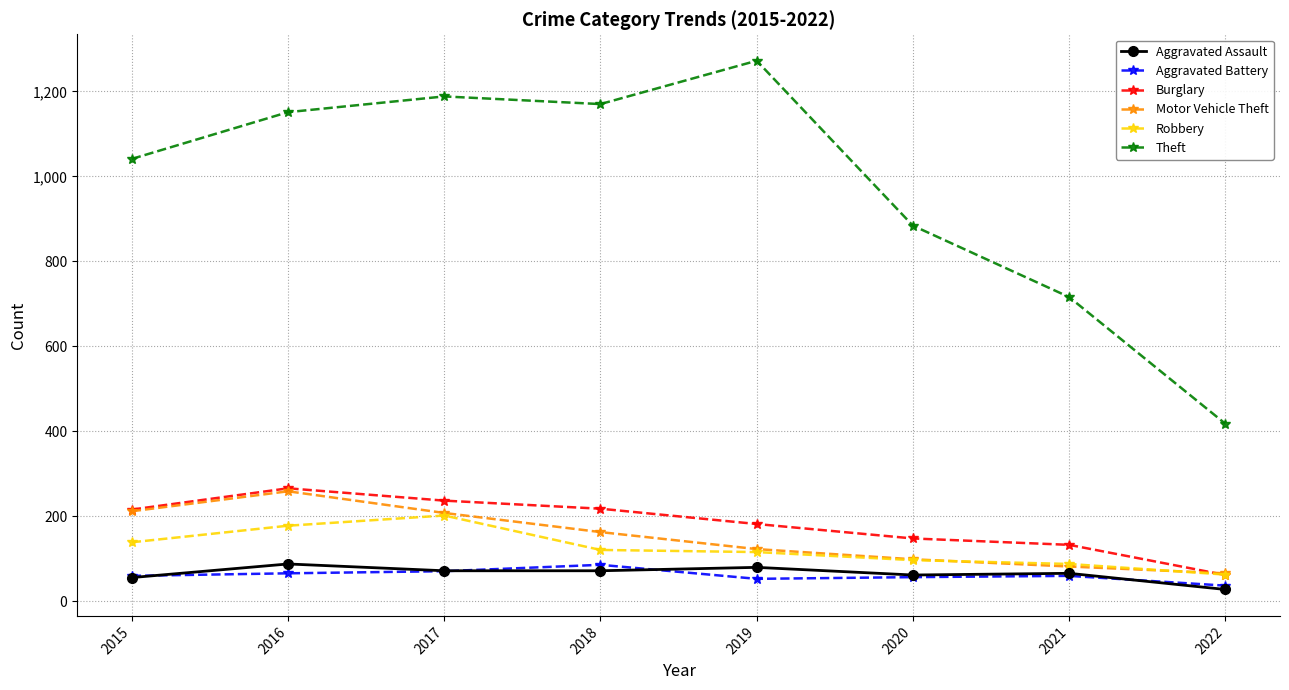

Is this an area chart (filled region under the line)?

No